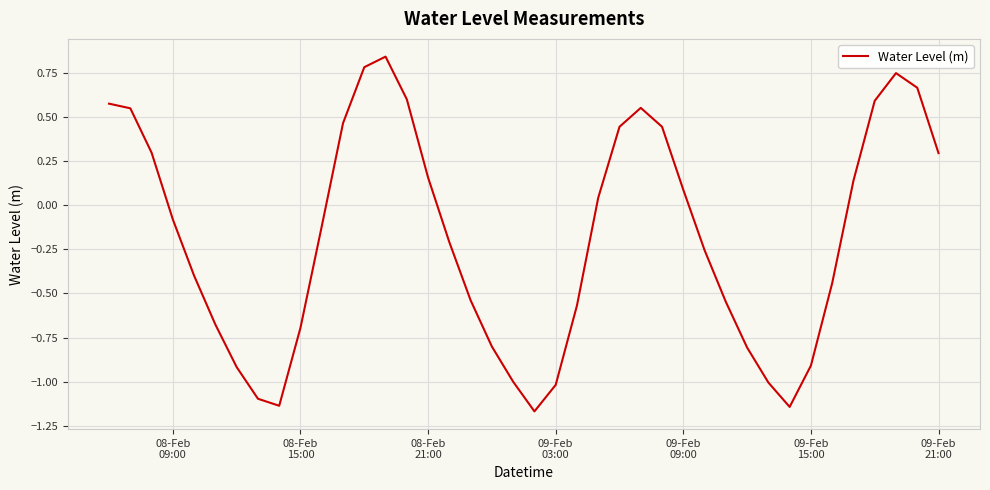

What is the difference between the maximum and minimum values?

2.0